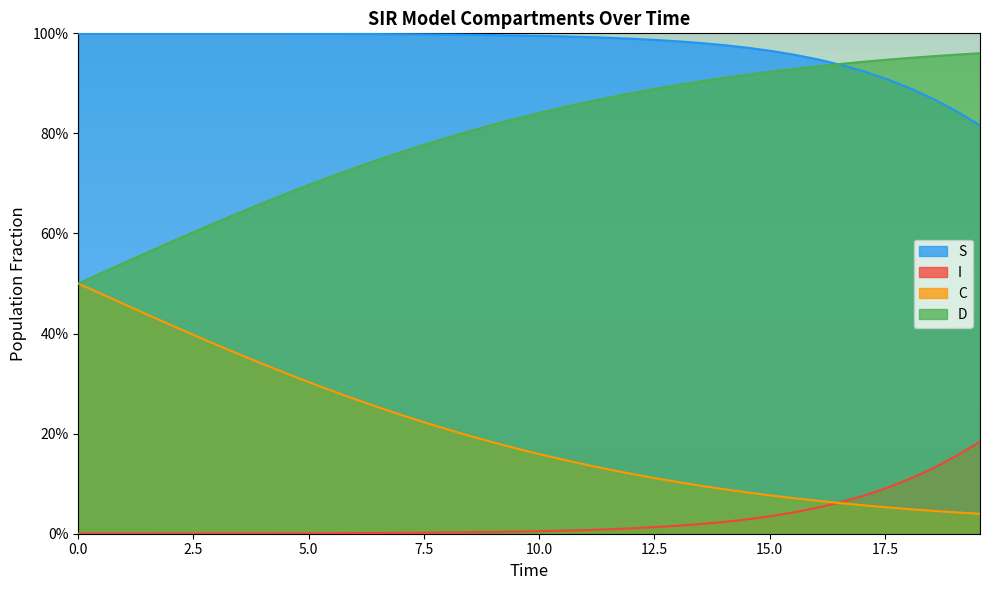

True or false: D and I cross at least once.

False